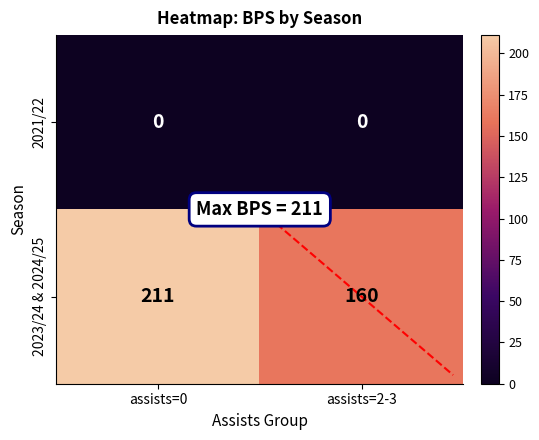

The value of 2021/22 at assists=0 is 0. True or false?

True